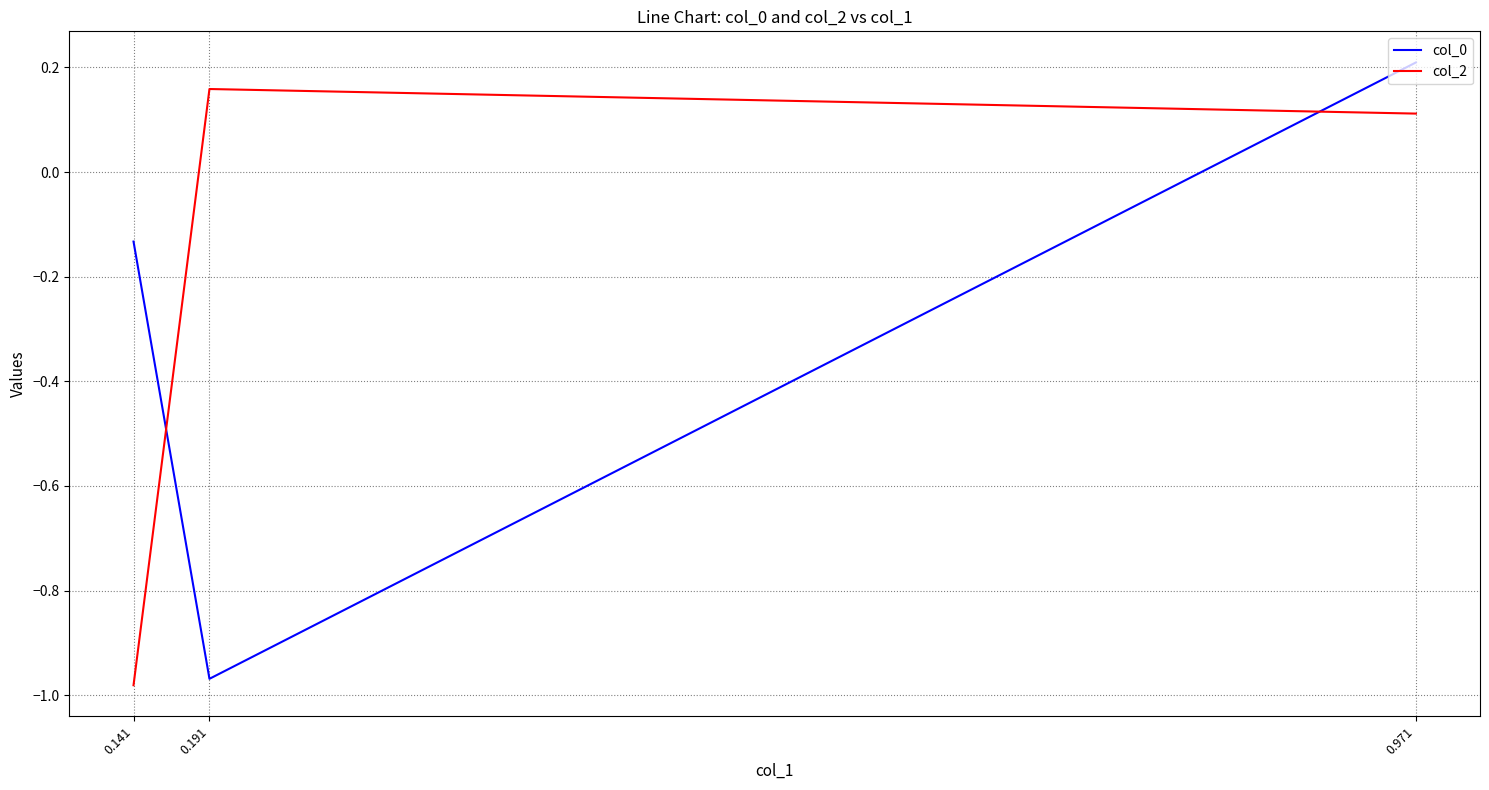

Count the number of categories in the chart.

3